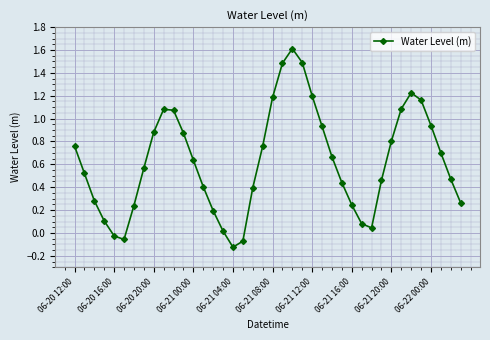

What is the difference between the second highest and second lowest values?

1.6